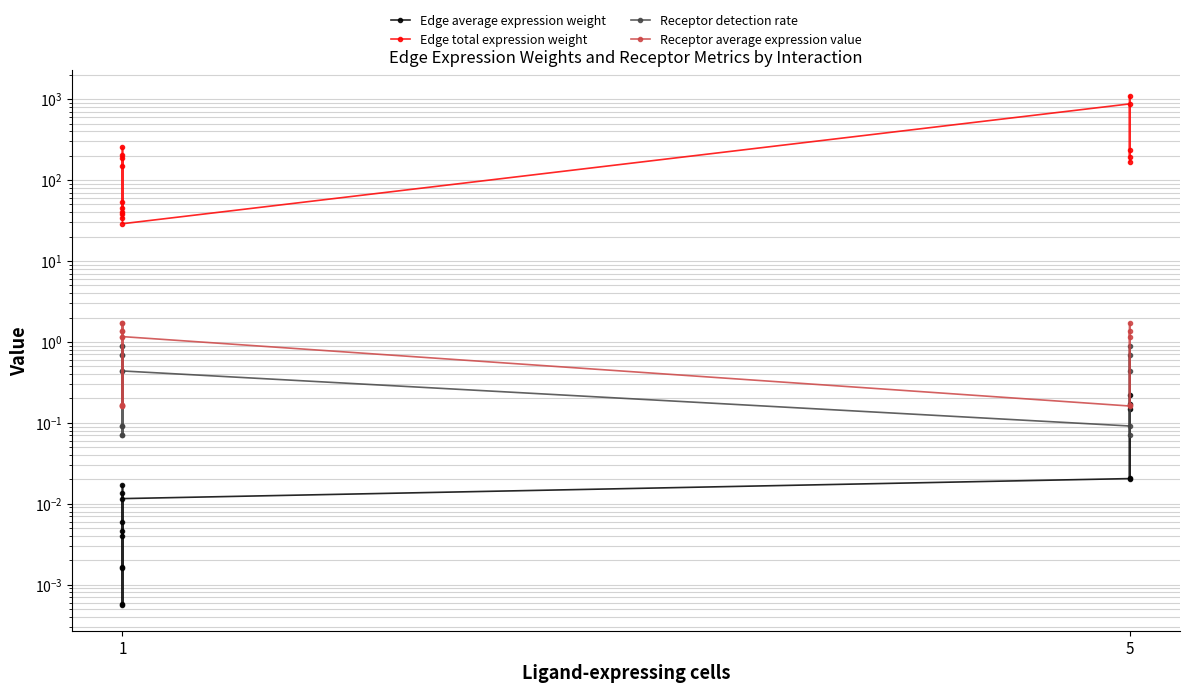

True or false: Receptor detection rate and Edge average expression weight intersect in this chart.

False